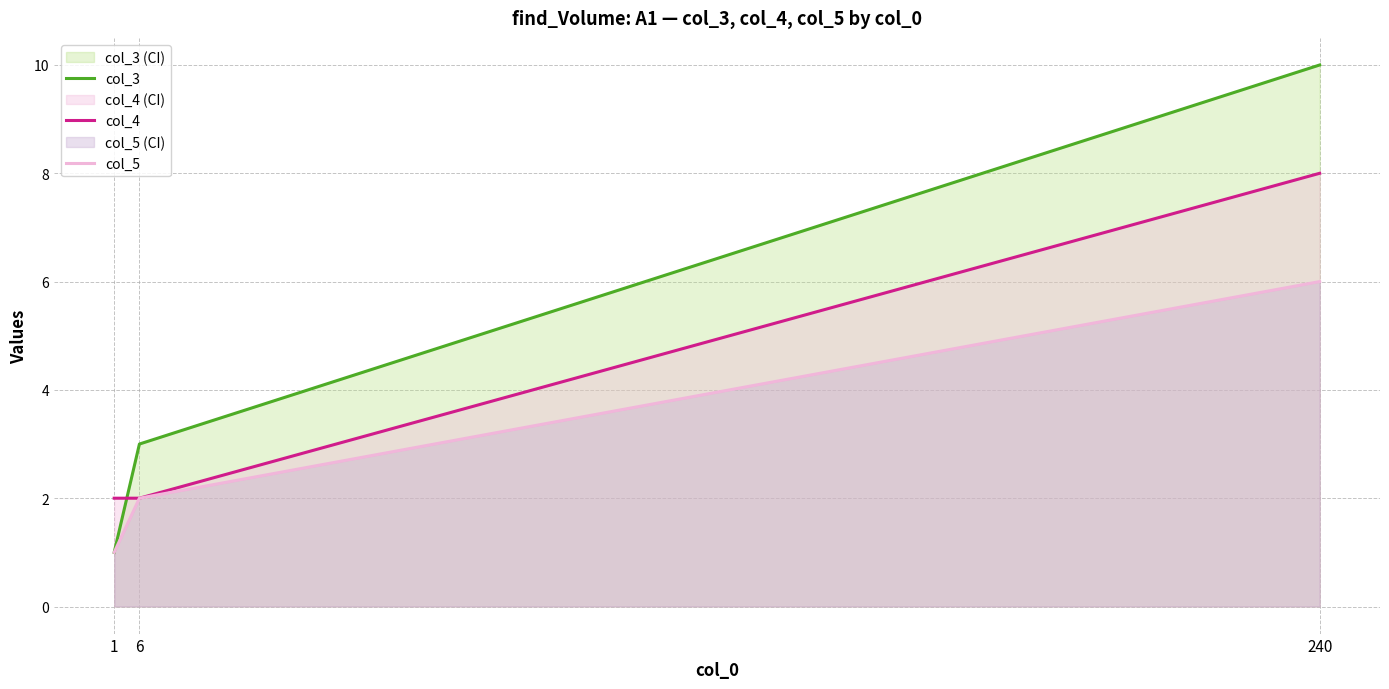

The col_3 series shows 3 at 6. True or false?

True